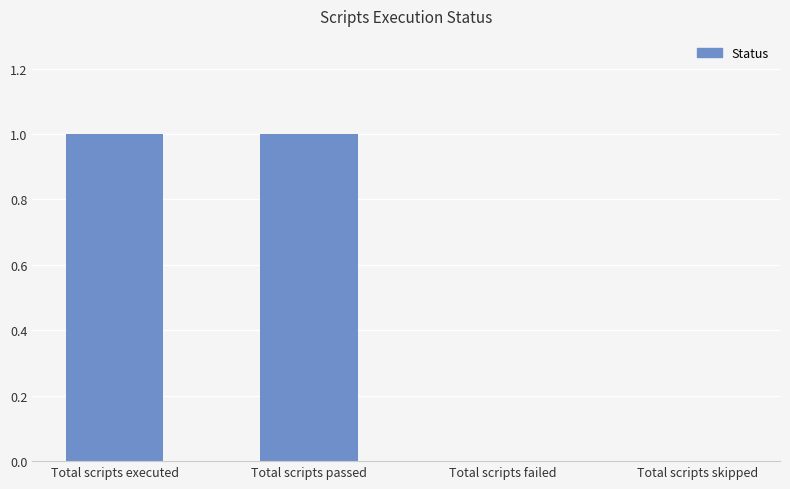

What is the ratio of the value at Total scripts executed to the value at Total scripts passed?

1.0